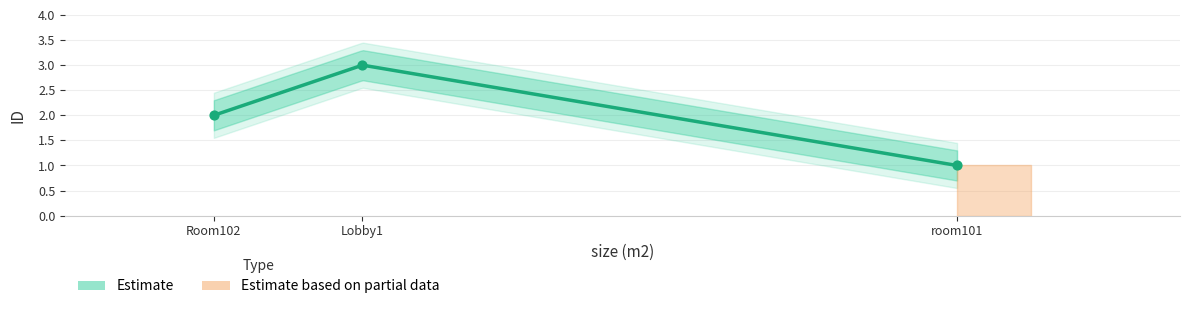

What is the change in value from Room102 to Lobby1?

+1